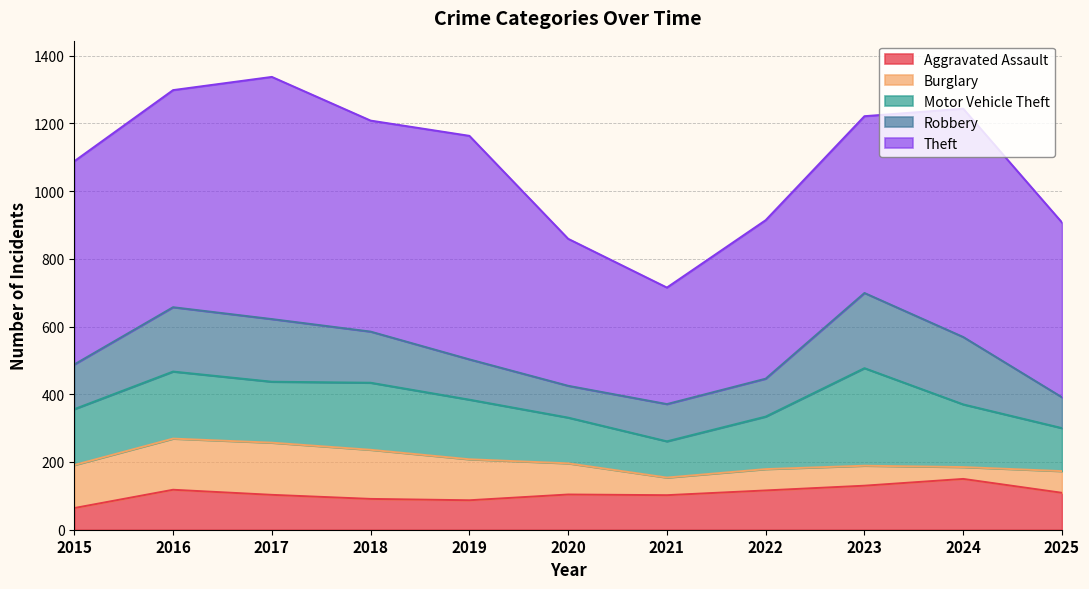

What is the value of the Motor Vehicle Theft point at the 10th from the left?

185